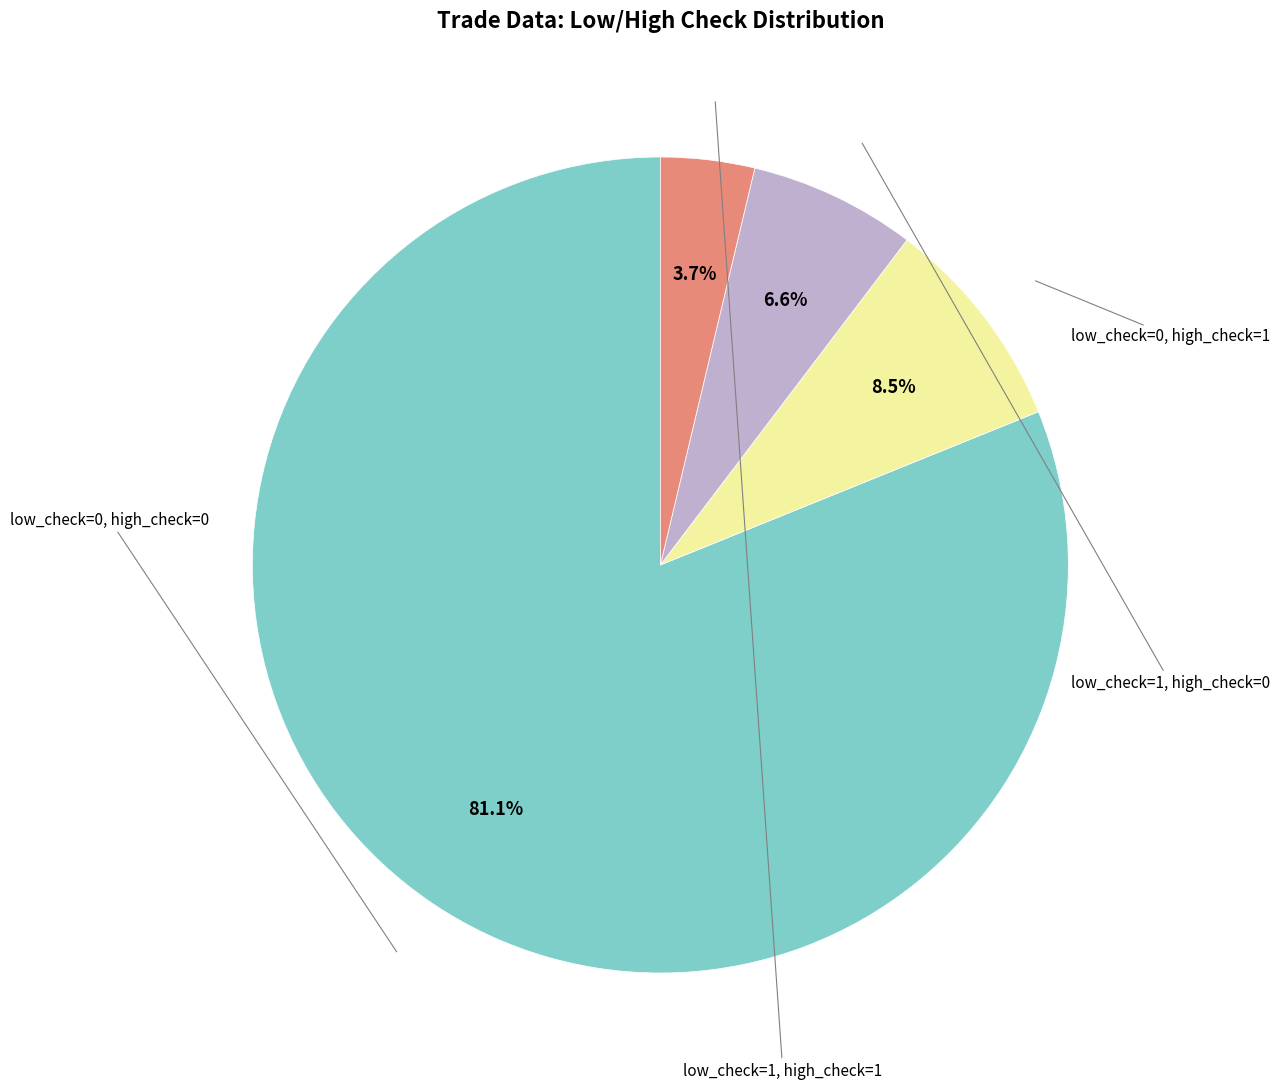

Does any single category account for the majority?

Yes